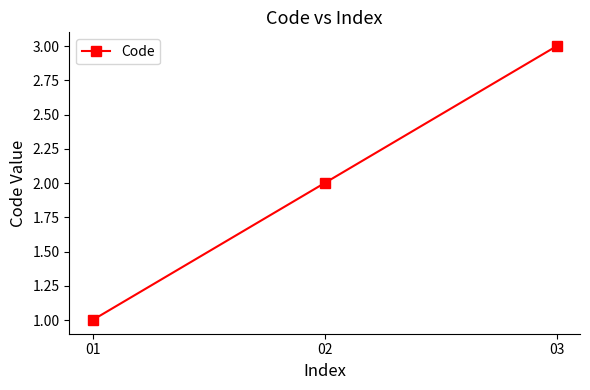

Rank the categories by value from lowest to highest.

01, 02, 03